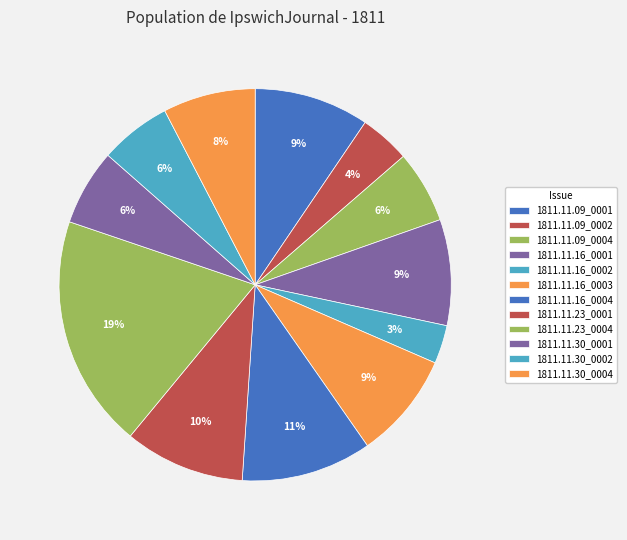

To the nearest percent, what is the difference between the largest and smallest slice percentages?

16%